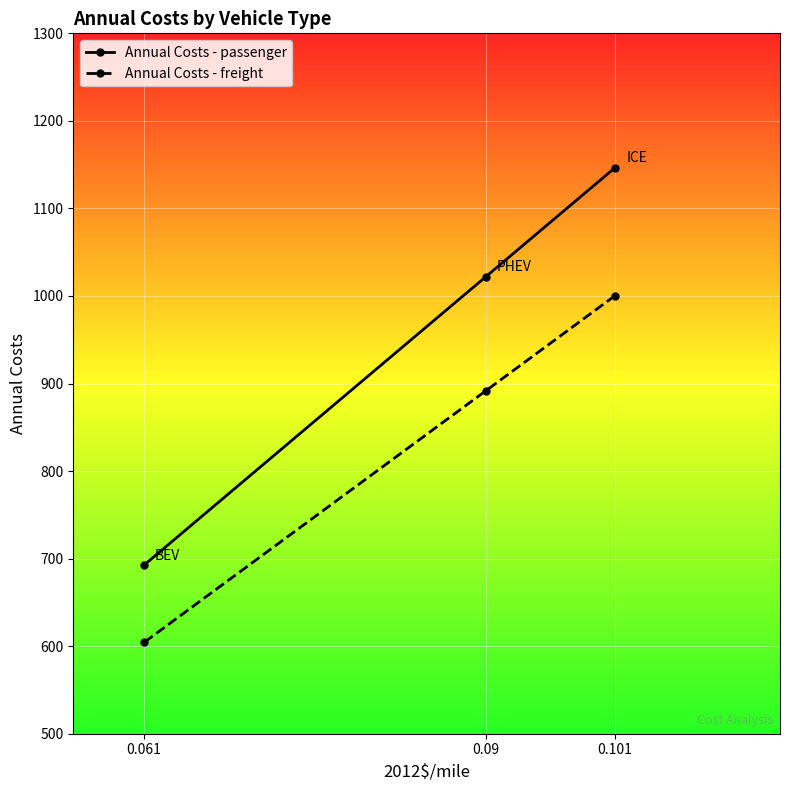

List the series in order of their peak value, highest first.

Annual Costs - passenger, Annual Costs - freight